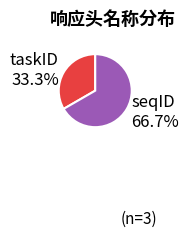

Combined, what portion of the pie is seqID and taskID?

100.0%